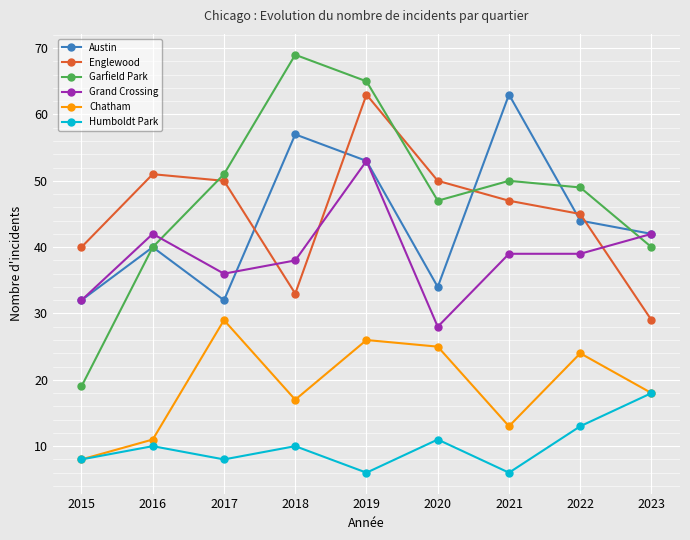

At which label is Chatham closest to 18?

2023